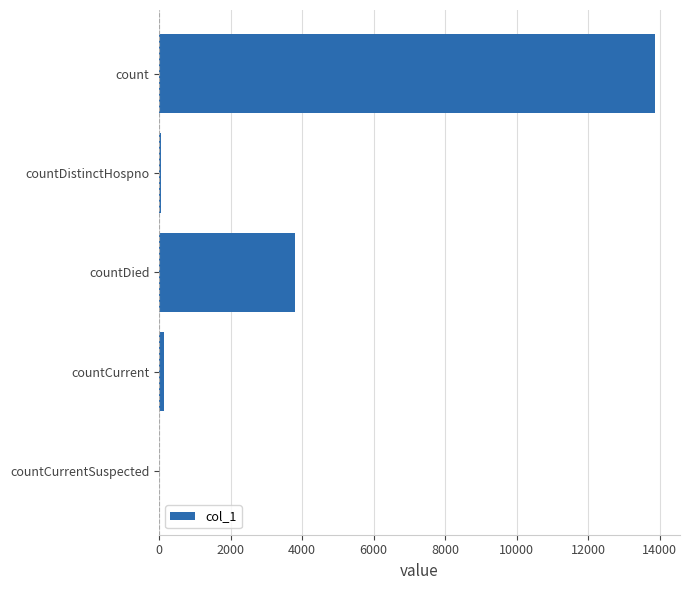

Reading top to bottom, extract all data points from this chart.

count=13873	countDistinctHospno=62	countDied=3796	countCurrent=136	countCurrentSuspected=0